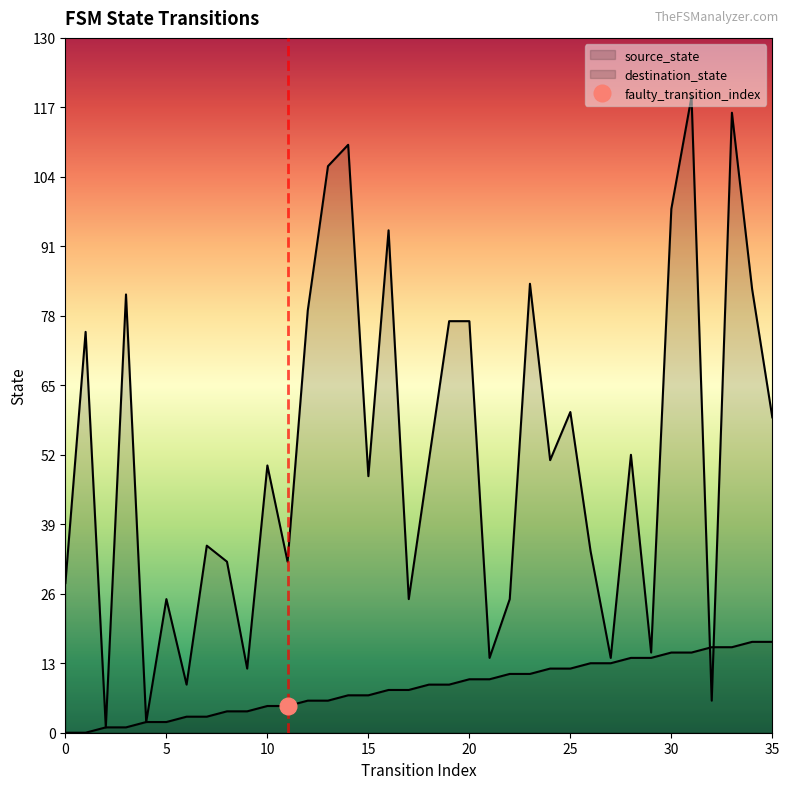

True or false: destination_state and source_state intersect in this chart.

True